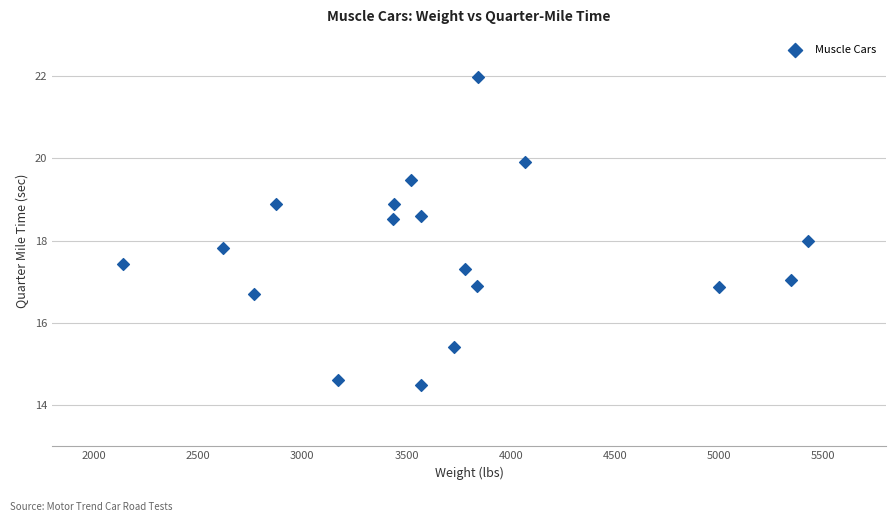

What is the range of X values (max minus min)?

3284.0